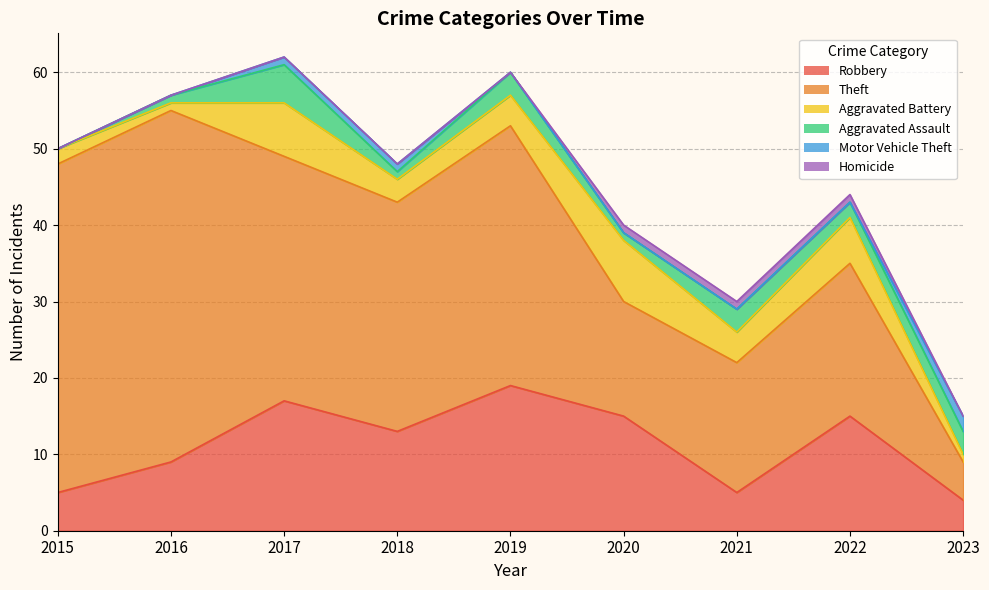

What is the sum of the Theft values at 2022 and 2023?

25